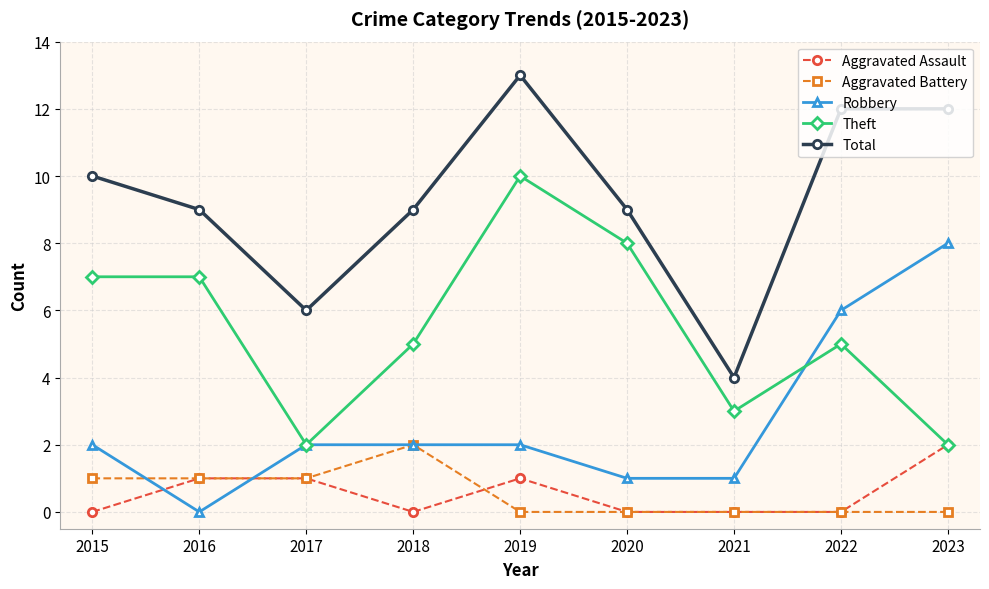

Where is the first local maximum for Total?

2019